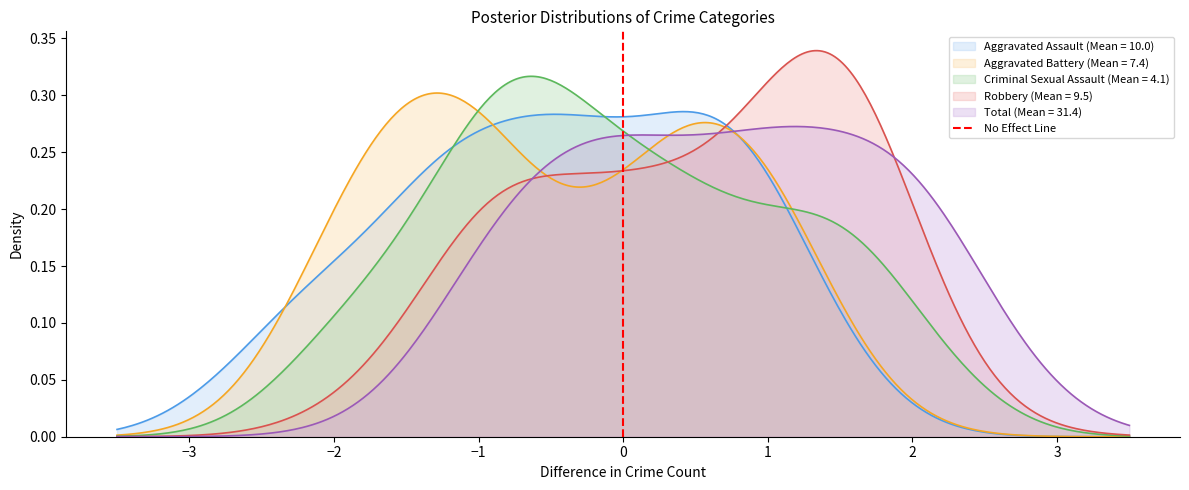

True or false: the data shows 1 at −4.

False